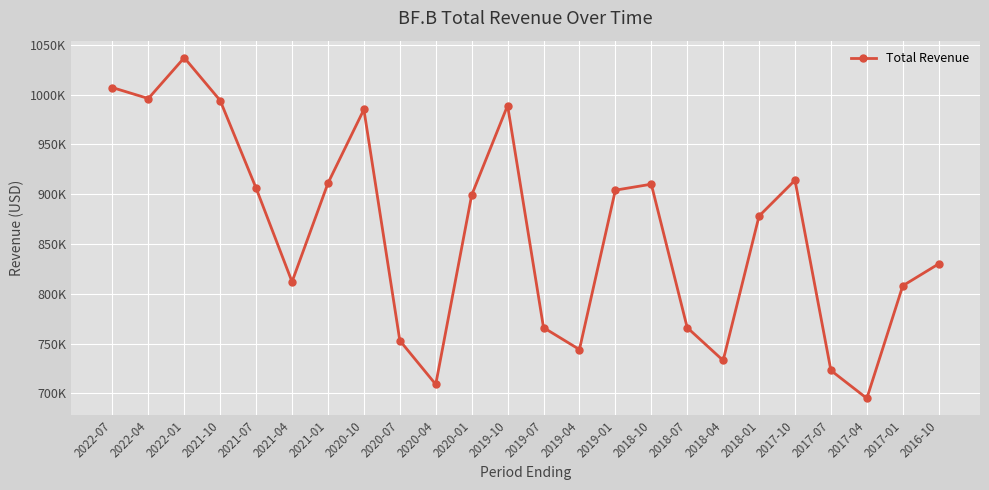

At which category does the data reach its first local peak?

2022-01